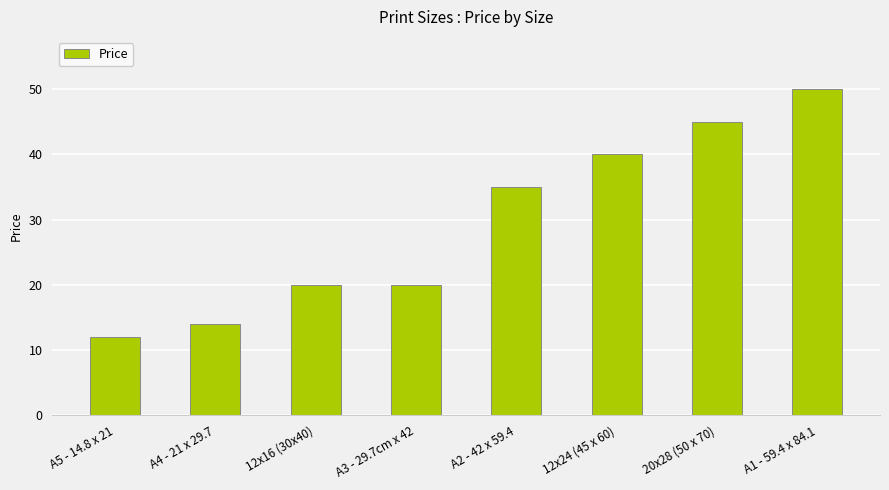

Which label corresponds to the smallest value in the chart?

A5 - 14.8 x 21